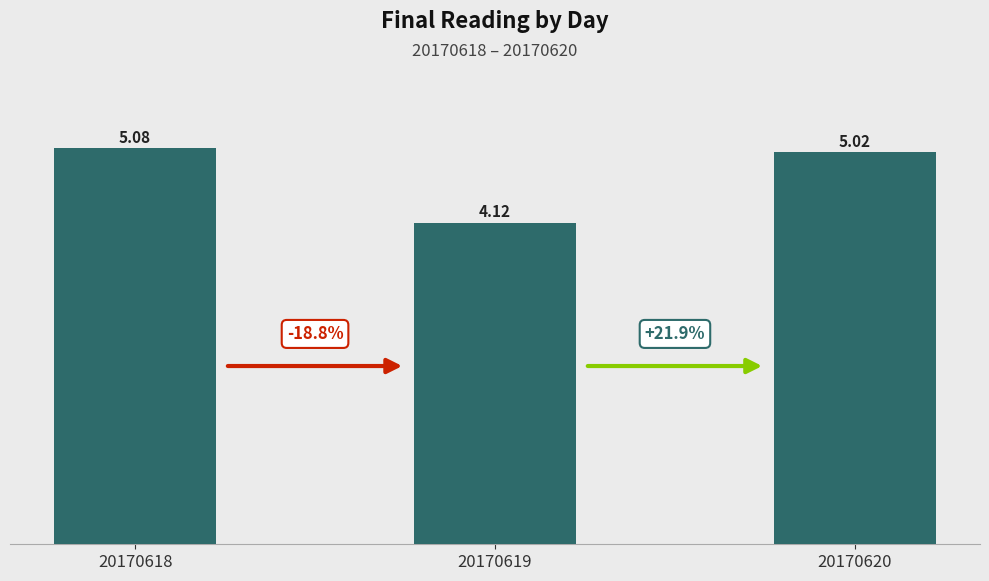

What is the change in value from 20170618 to 20170619?

-1.0